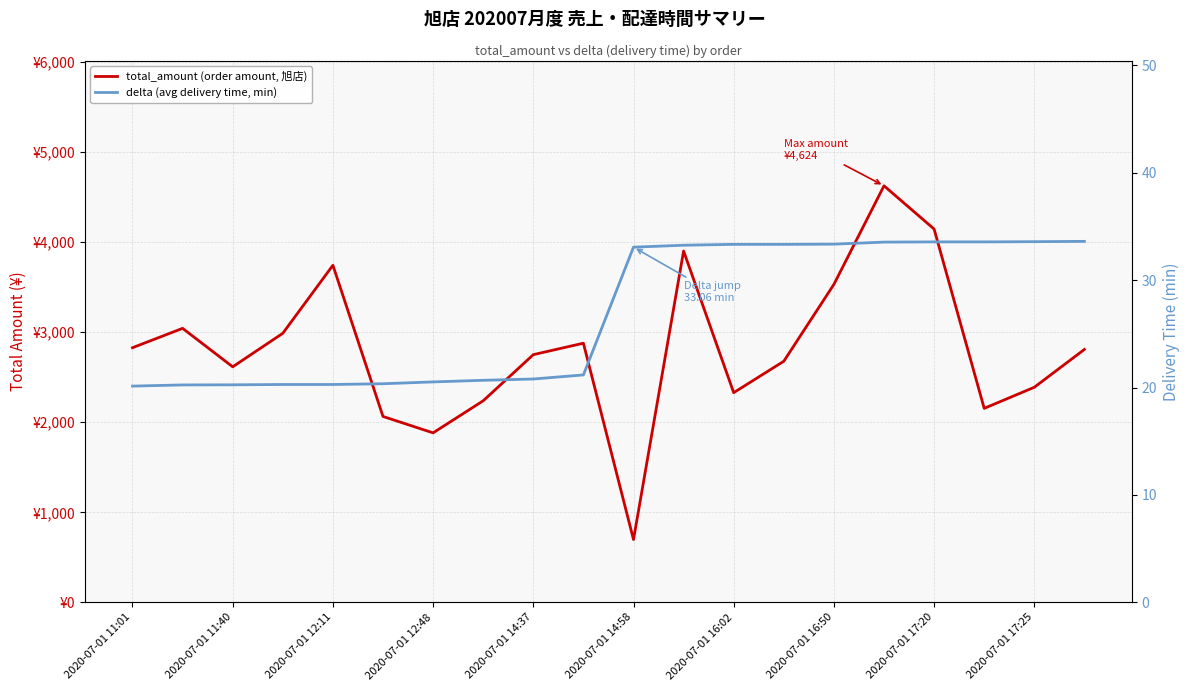

True or false: delta (avg delivery time, min) and total_amount (order amount, 旭店) cross at least once.

False